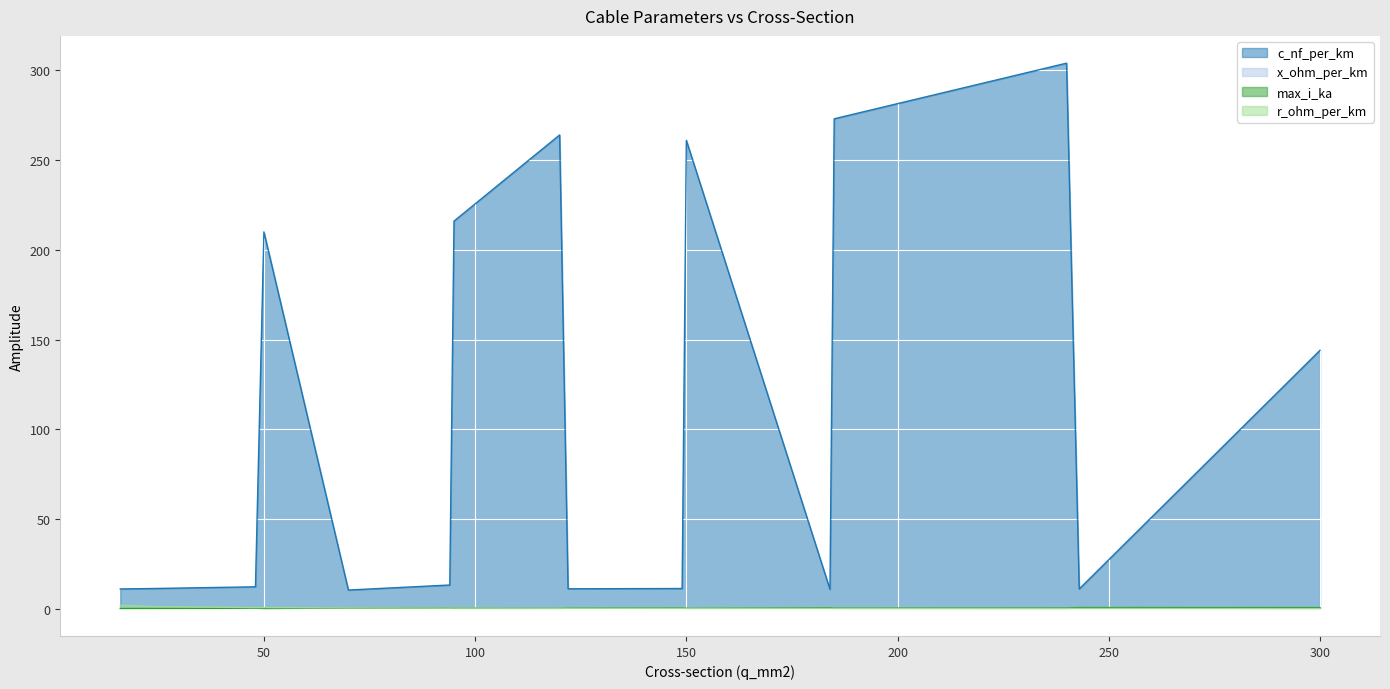

What is the smallest value displayed?

0.1